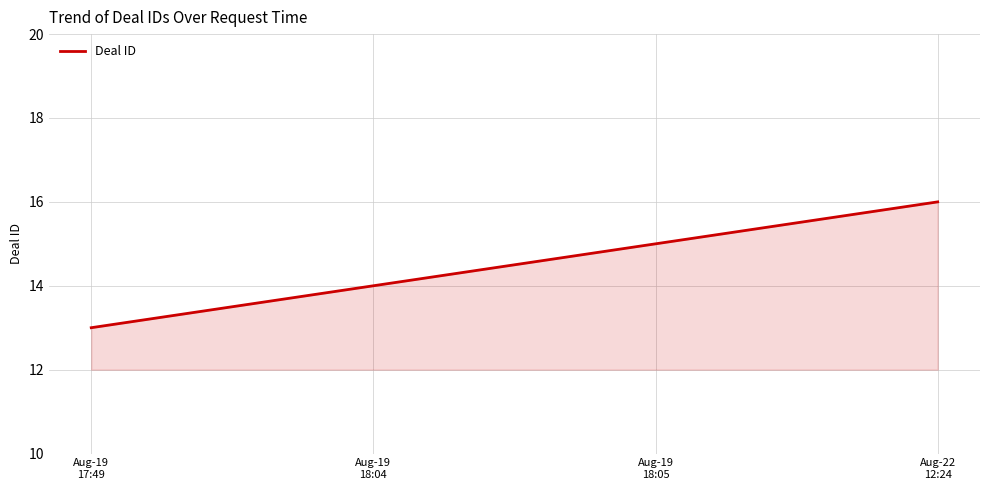

Between Aug-19
18:04 and Aug-19
18:05, which is larger?

Aug-19
18:05